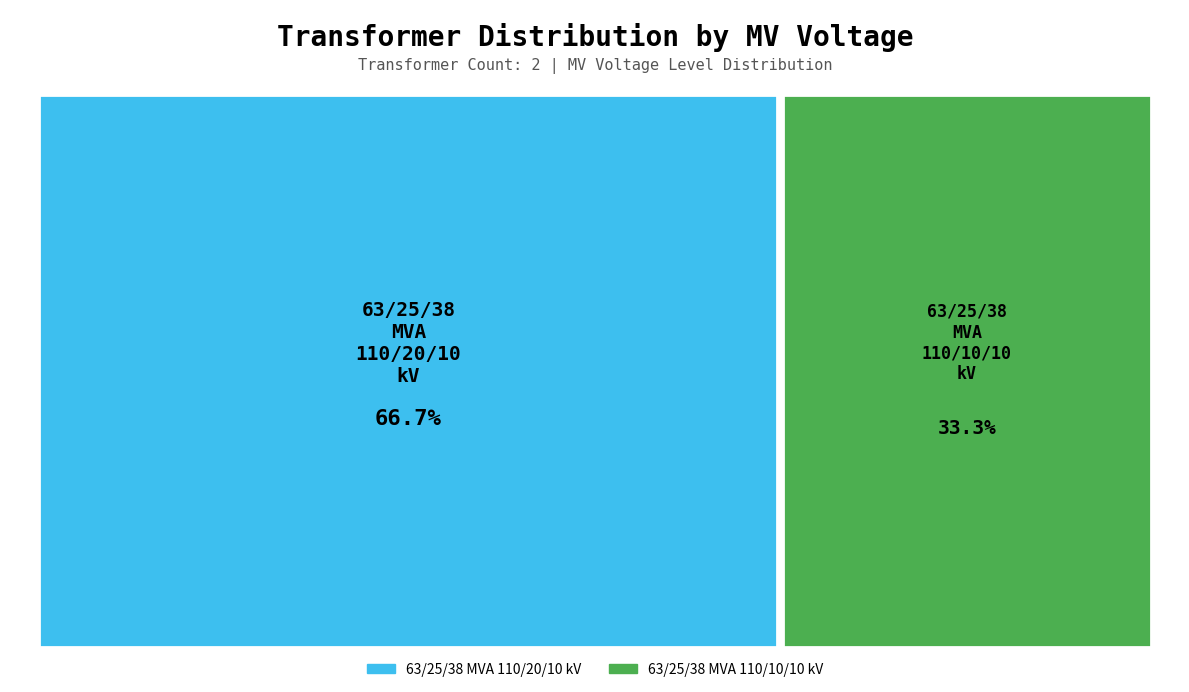

The 63/25/38 MVA 110/20/10 kV slice represents 67% of the pie. True or false?

True